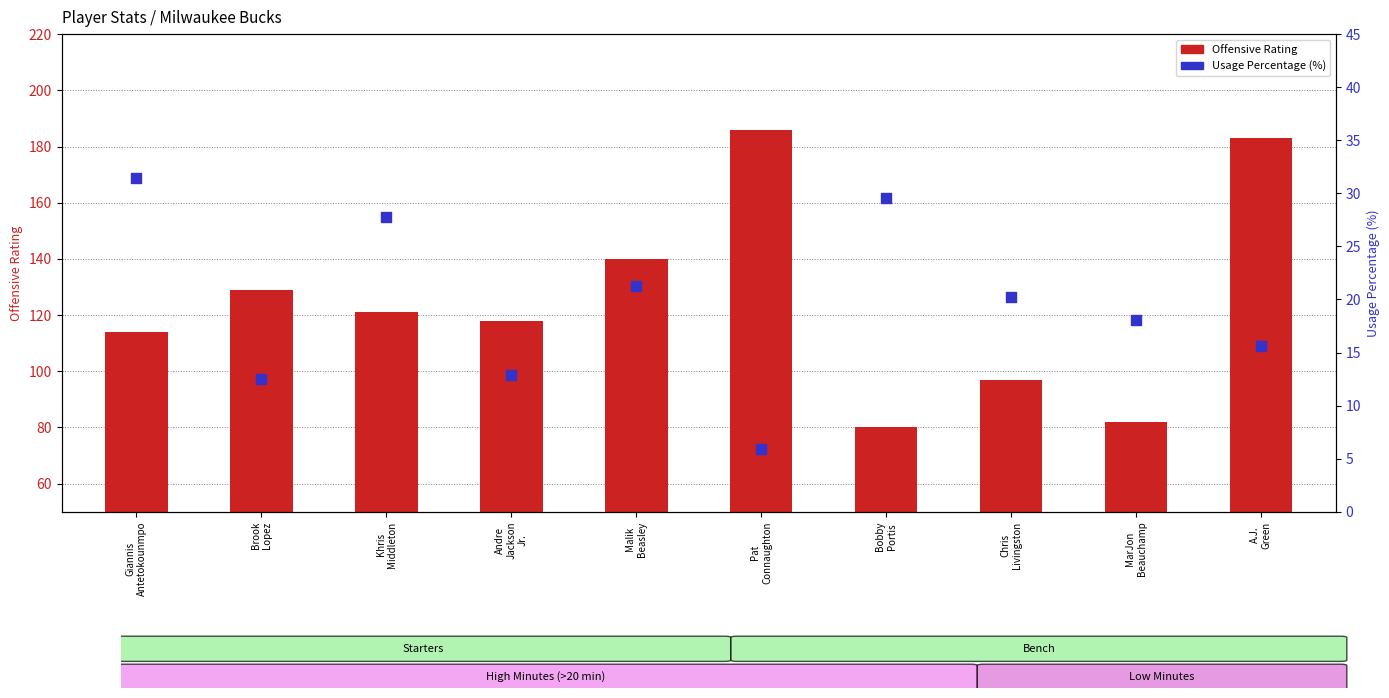

Which series has the largest Y range (max minus min)?

Offensive Rating